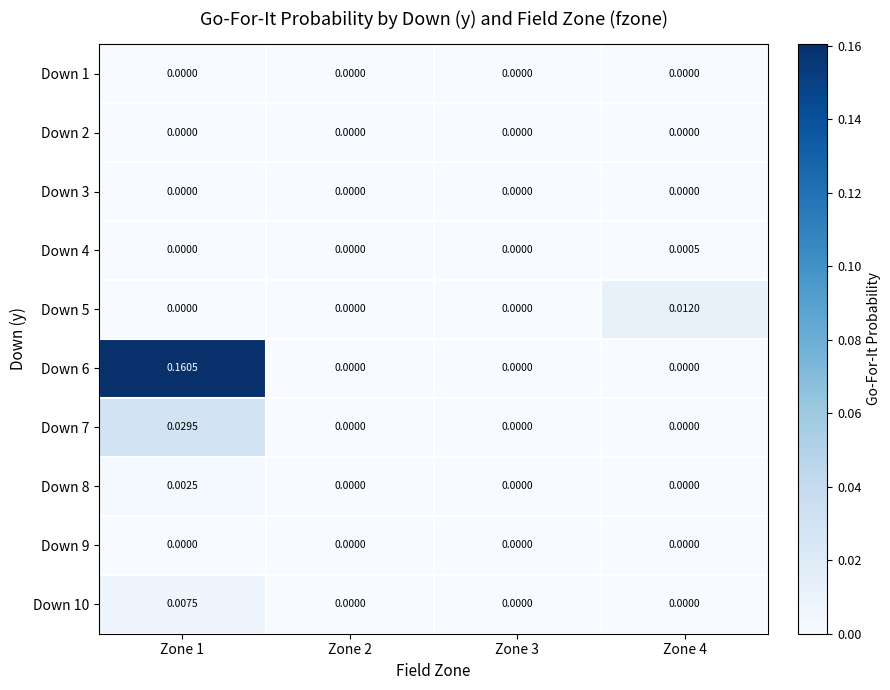

Count the number of data series in this chart.

10